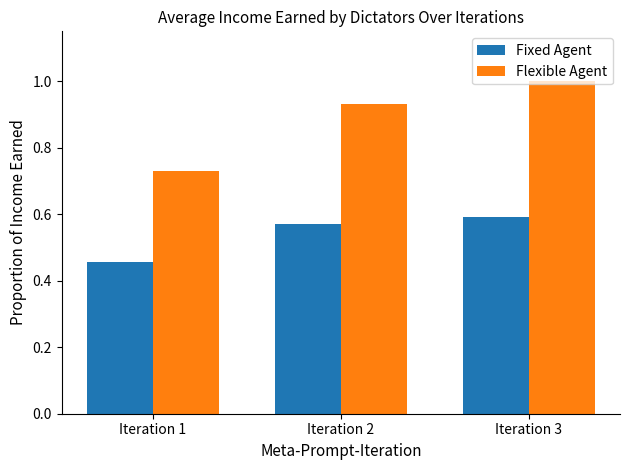

At which category does the chart reach its peak across all series?

Iteration 3